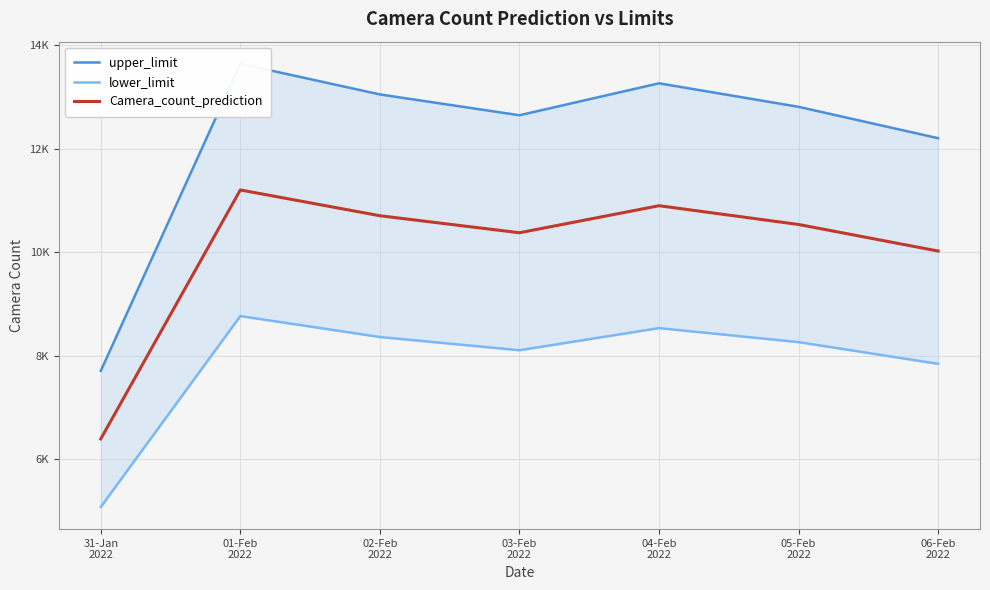

How many lines are shown in the chart?

3